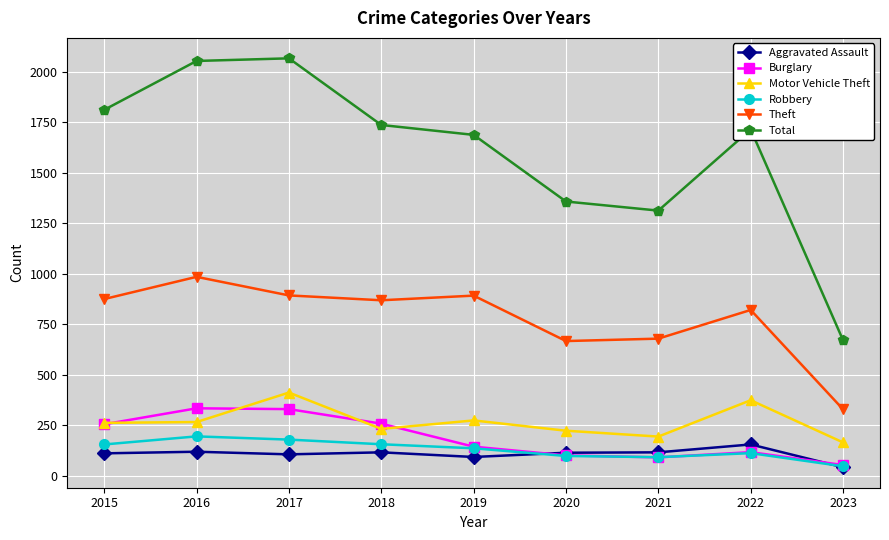

What is the difference between the second highest and second lowest values in the Motor Vehicle Theft series?

180